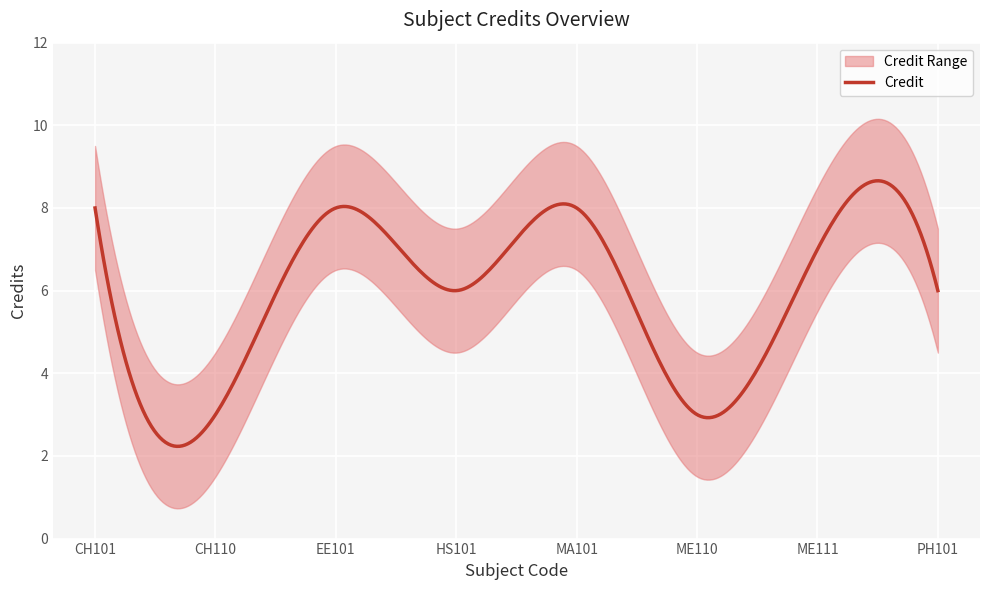

Reading left to right, extract all data points from this chart.

CH101=8	CH110=3	EE101=8	HS101=6	MA101=8	ME110=3	ME111=7	PH101=6